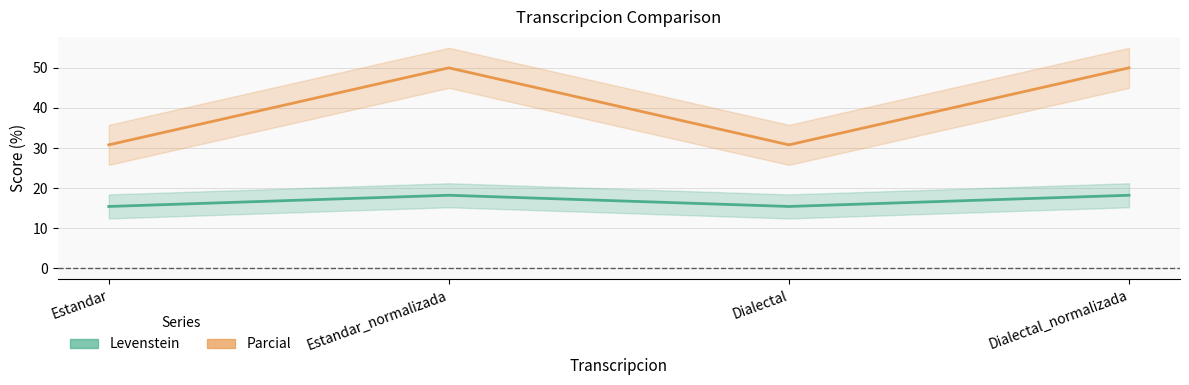

How many values in the Levenstein series exceed 18?

2